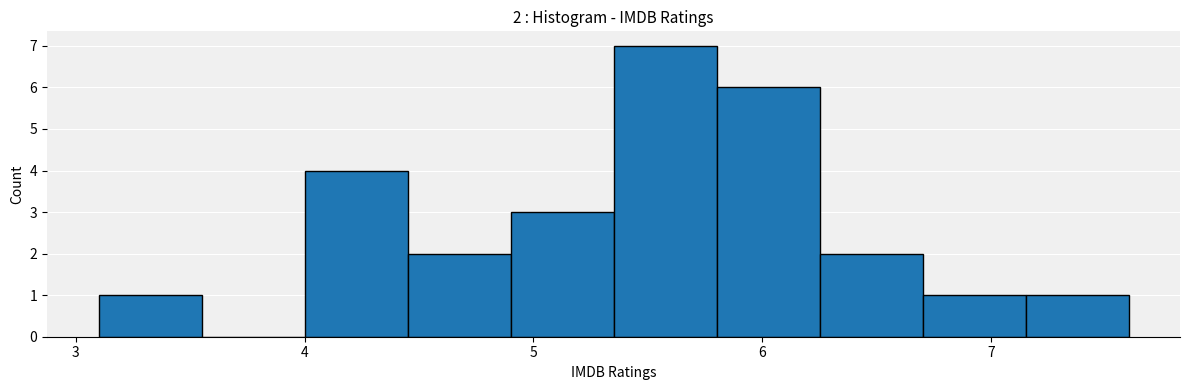

Over which range of the x-axis is the bar tallest?

5.35 to 5.80